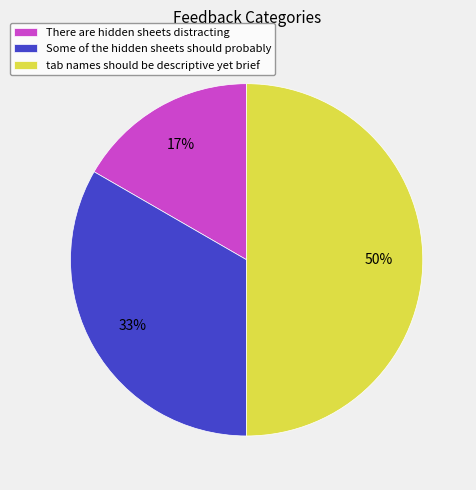

What percentage is the There are hidden sheets distracting slice, to the nearest percent?

17%